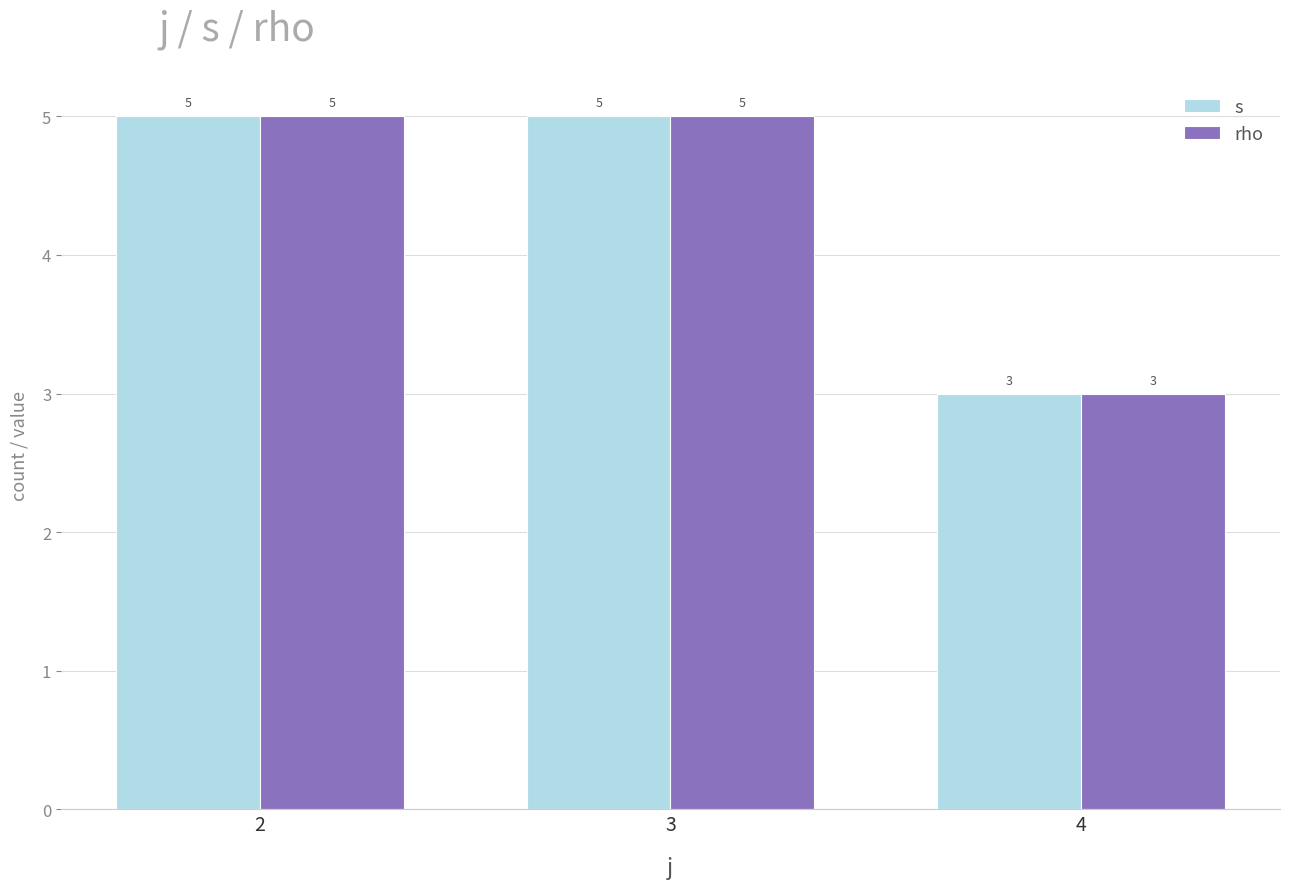

What is the difference between the maximum and minimum values in the s series?

2